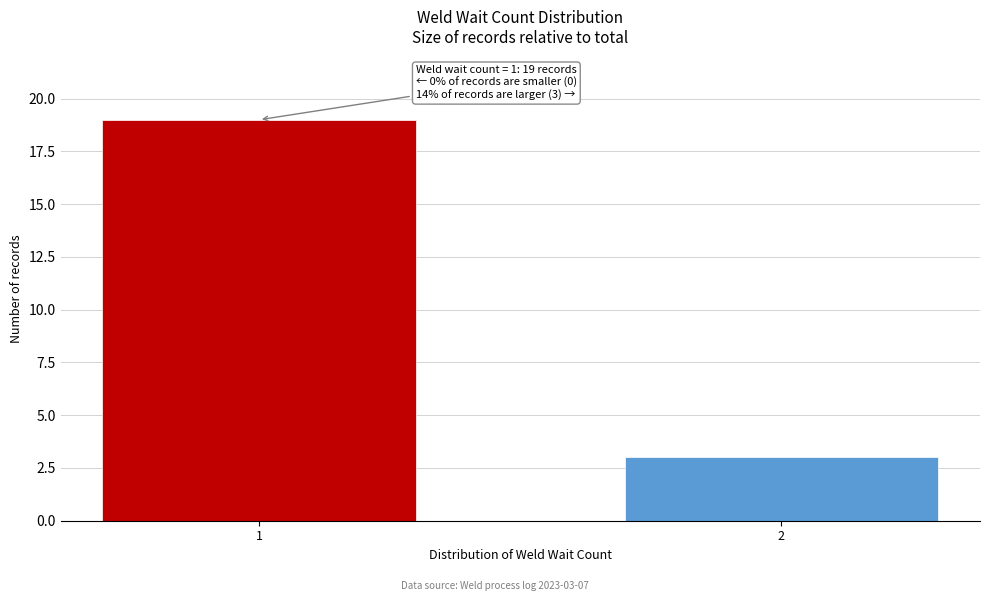

Reading left to right, transcribe all the data shown in this chart.

1=19	2=3